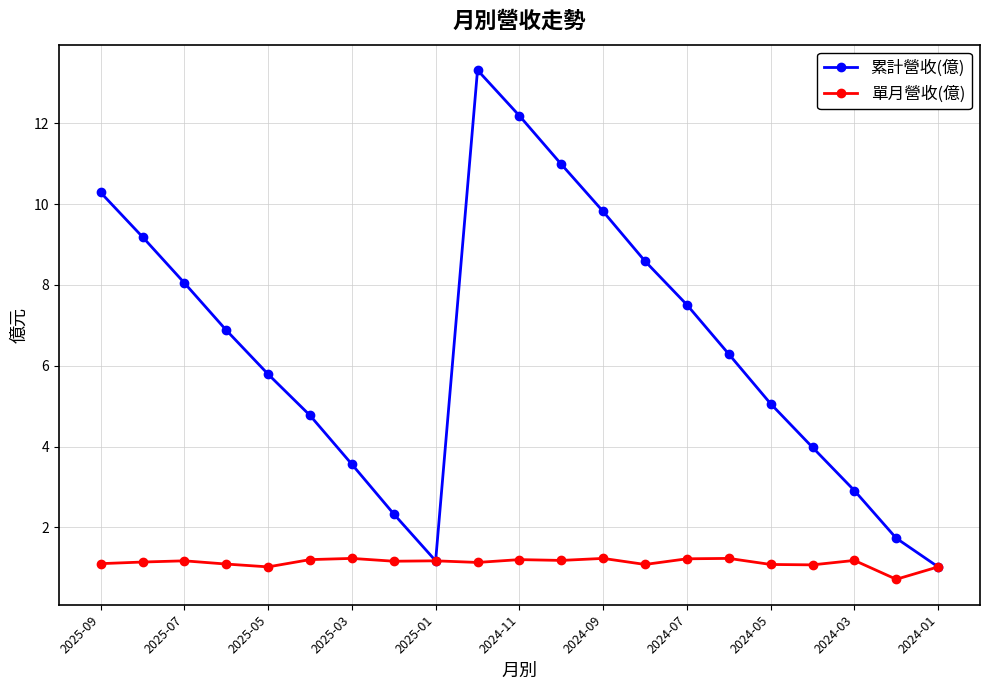

What is the minimum value for 累計營收(億)?

1.0